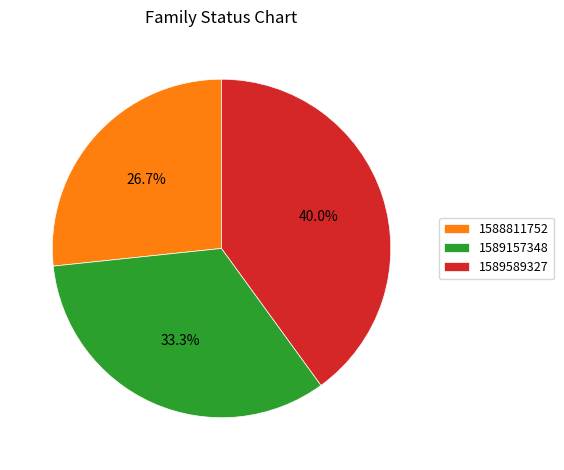

Which slice is the largest?

1589589327